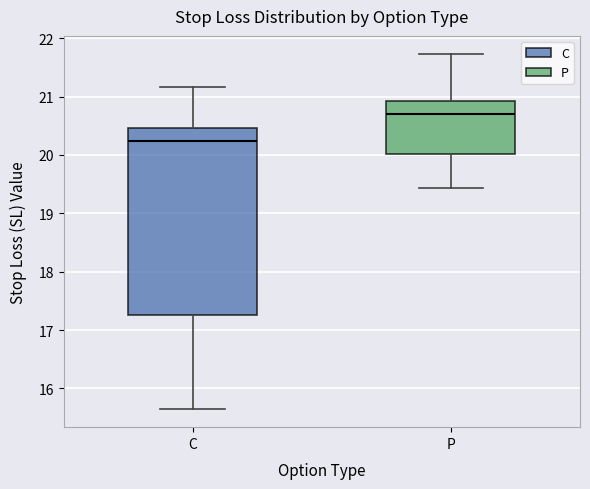

Where does the upper whisker of the box for P end on the y-axis? The values are not printed on the chart, so give them approximately, as read against the axis.

21.7